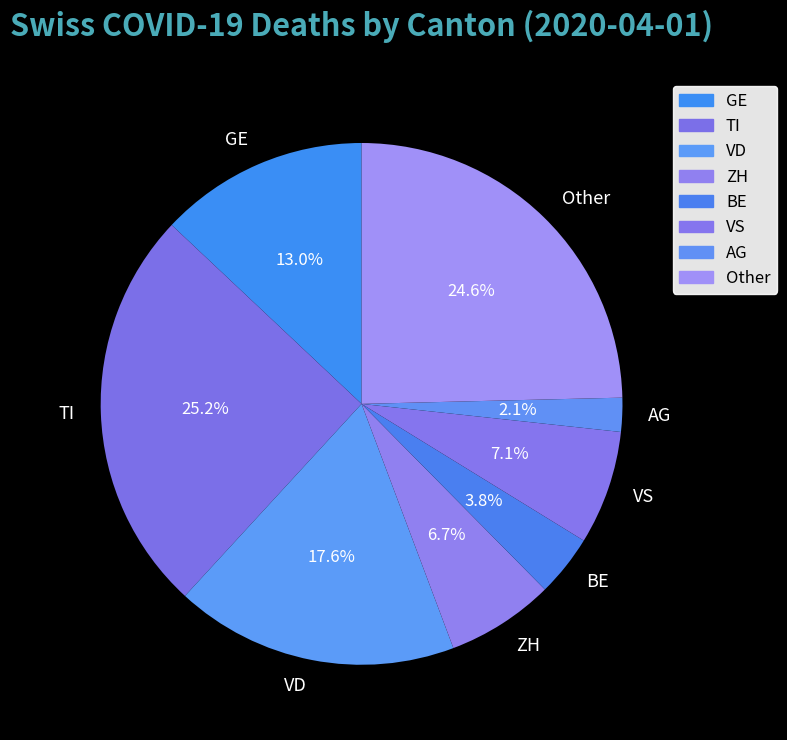

To the nearest percent, what percentage of the pie is Other?

25%